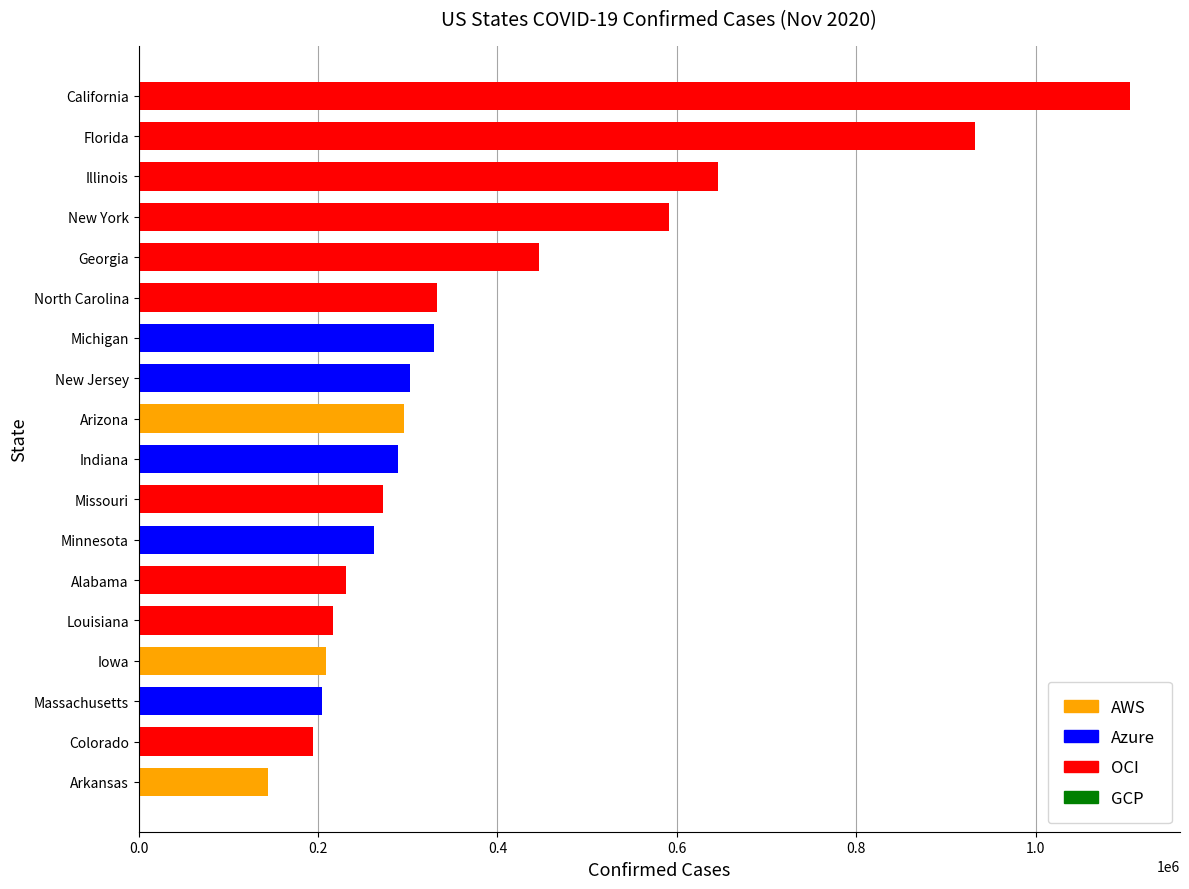

What is the greatest value displayed?

1105435.0